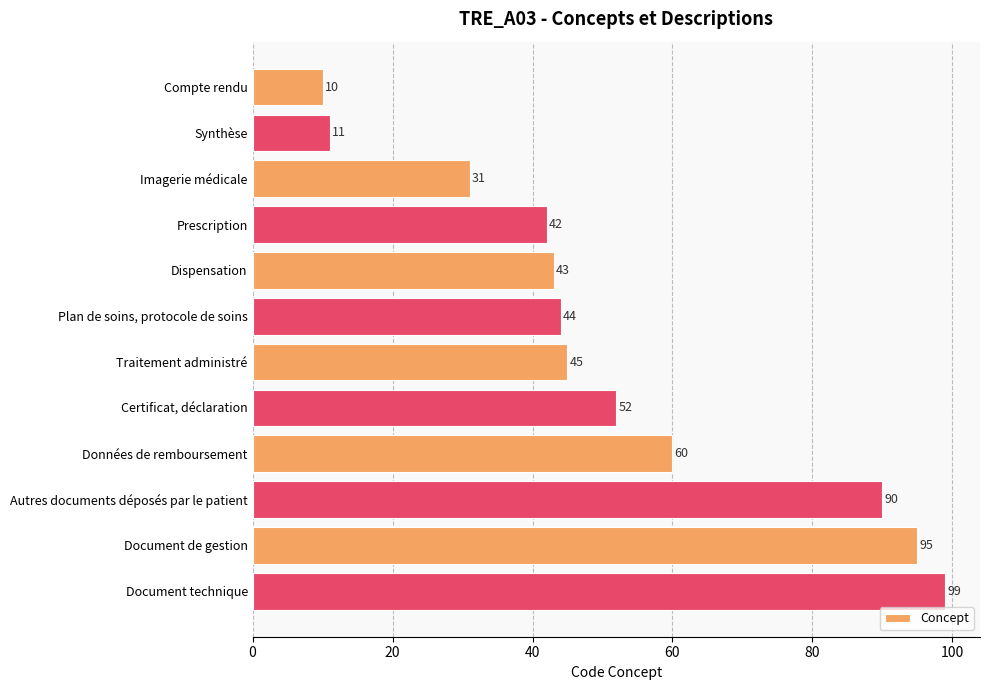

Does the chart contain any negative values?

No